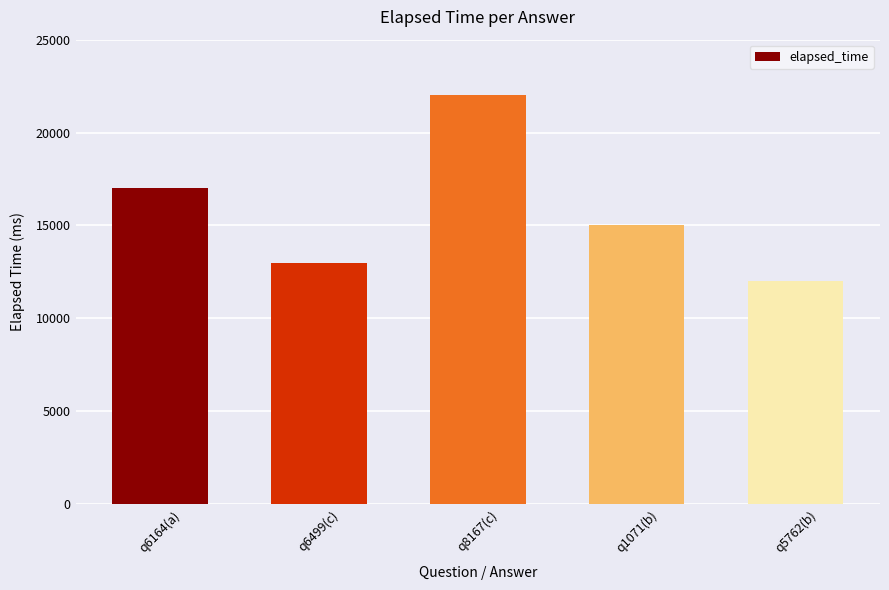

Rank the categories by value from highest to lowest.

q8167(c), q6164(a), q1071(b), q6499(c), q5762(b)